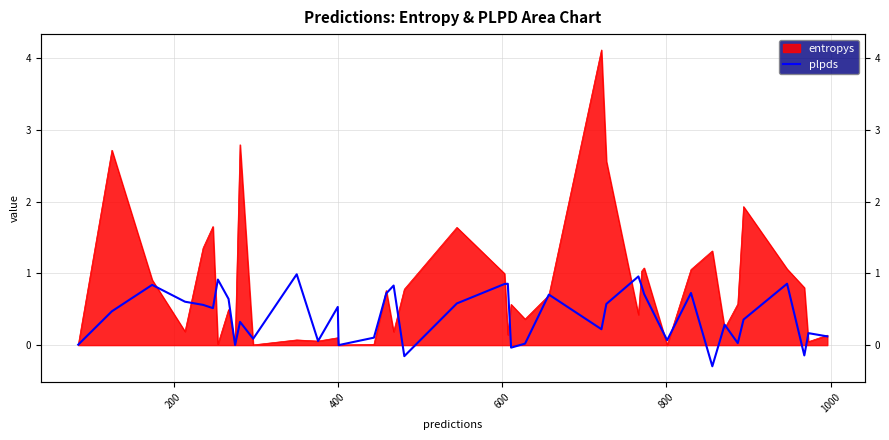

How many lines are shown in the chart?

1